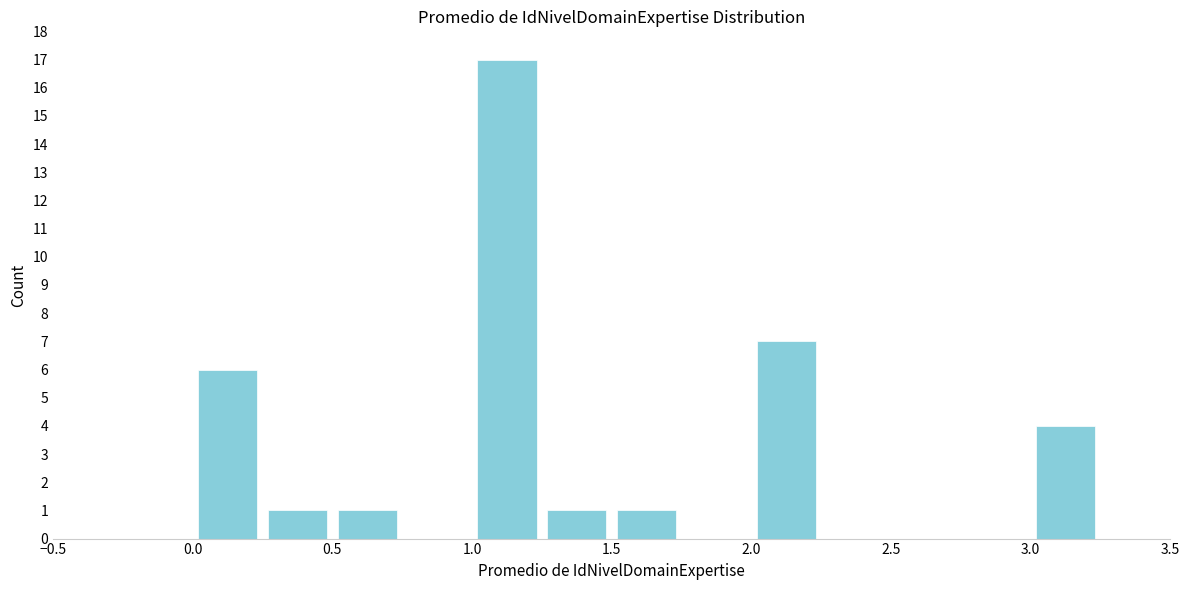

Which range on the x-axis has the tallest bar?

1.00 to 1.25